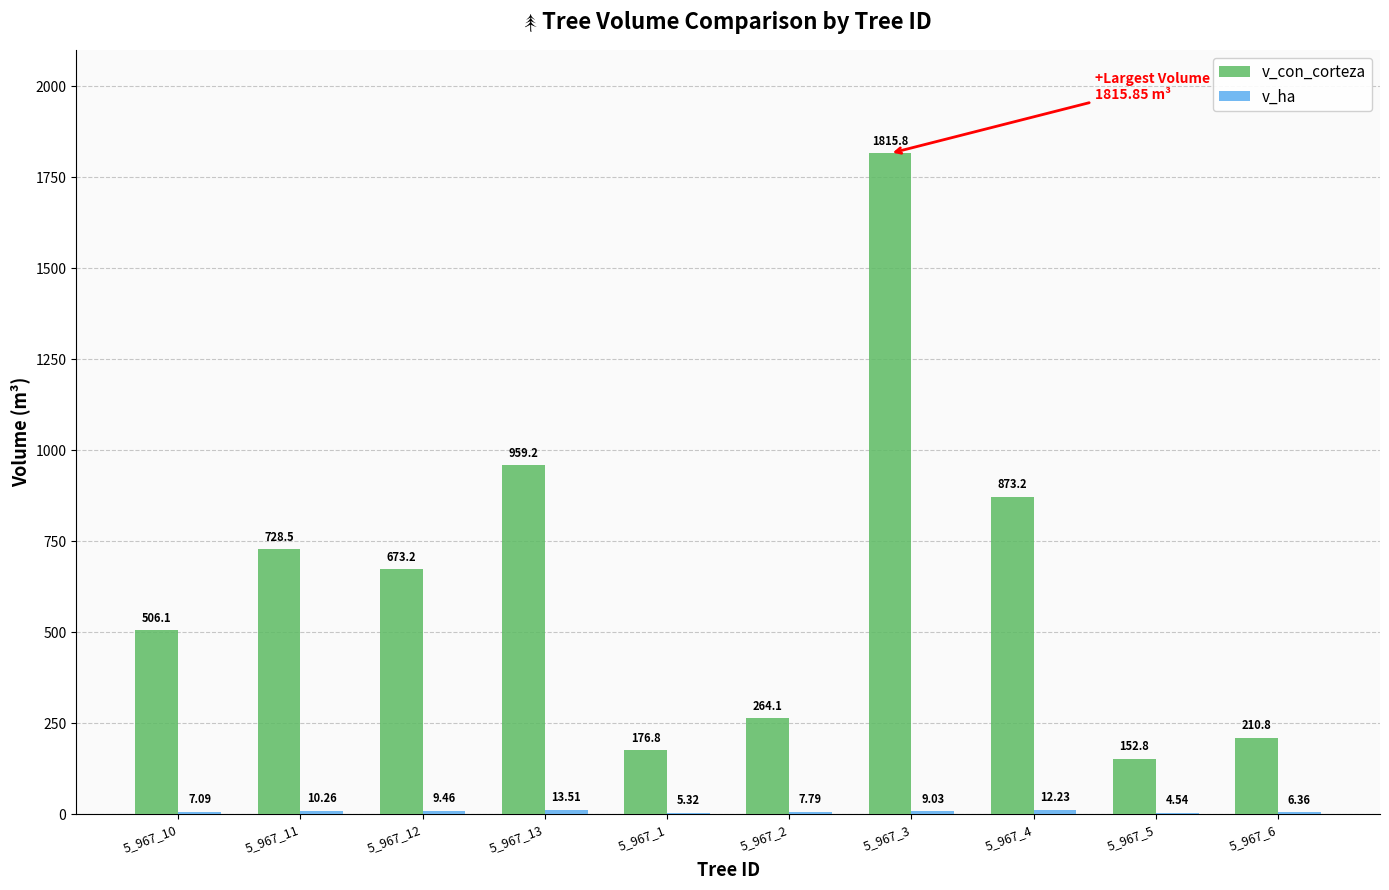

What is the total value across all series at 5_967_13?

972.8